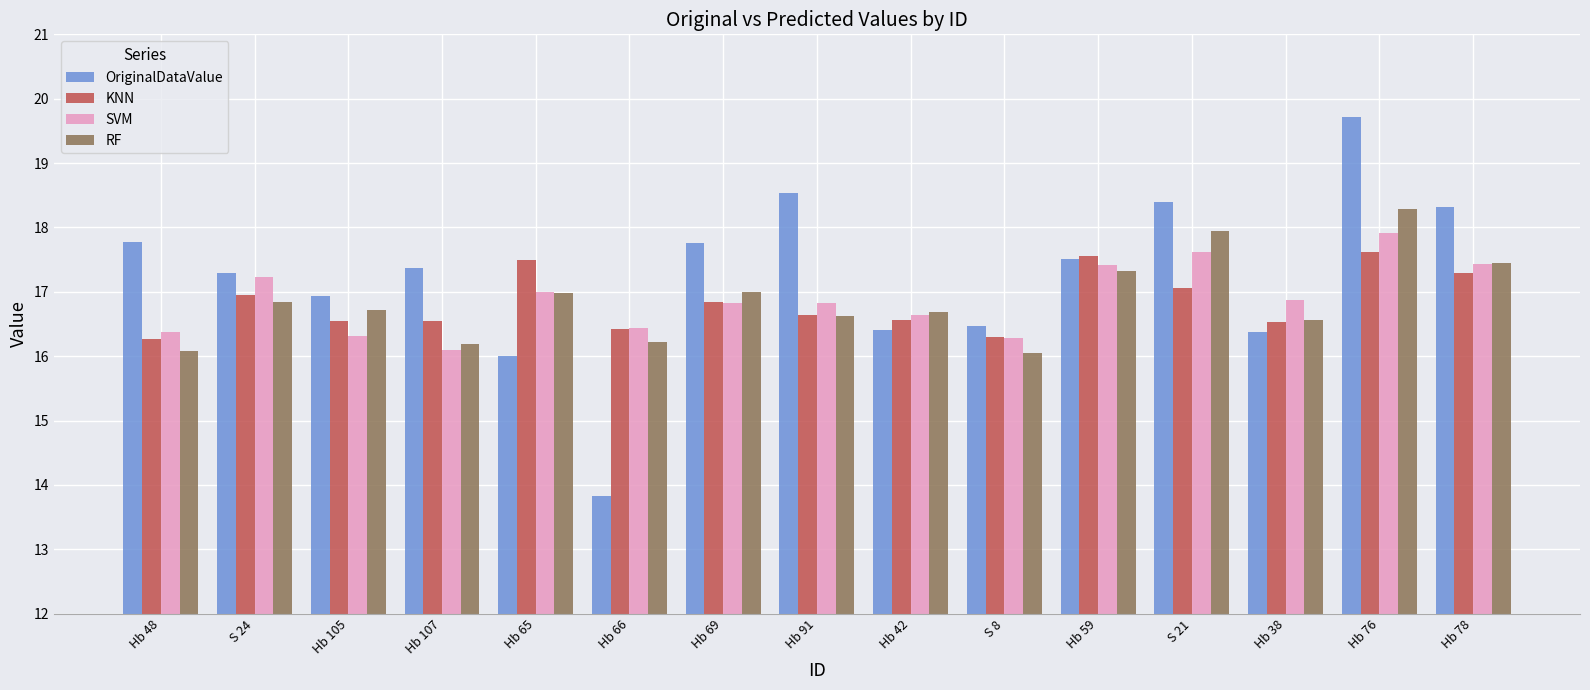

What is the greatest value displayed?

19.7